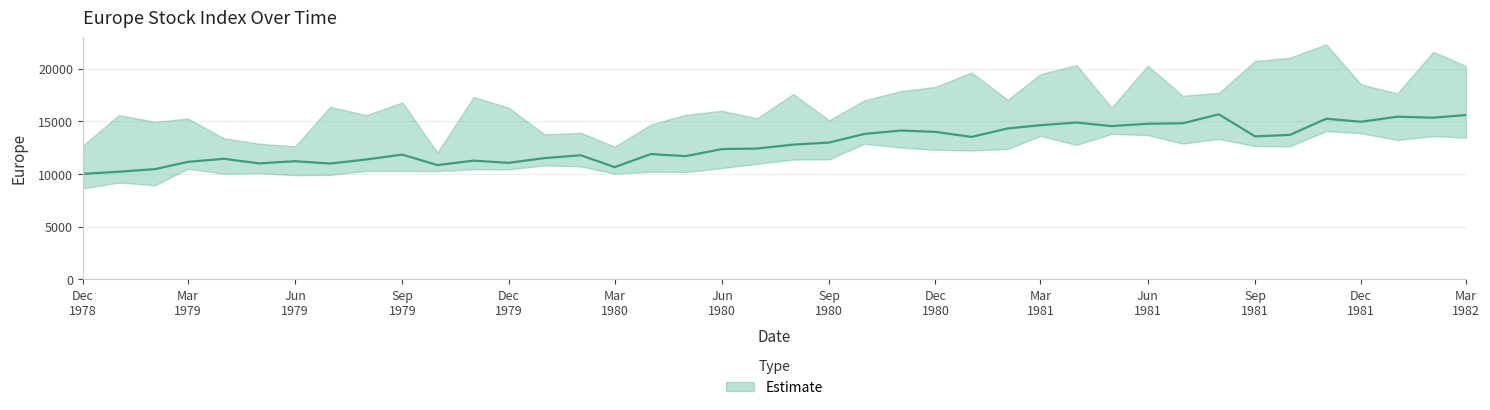

The chart shows a value of 18256.1 at Dec 1979. True or false?

False